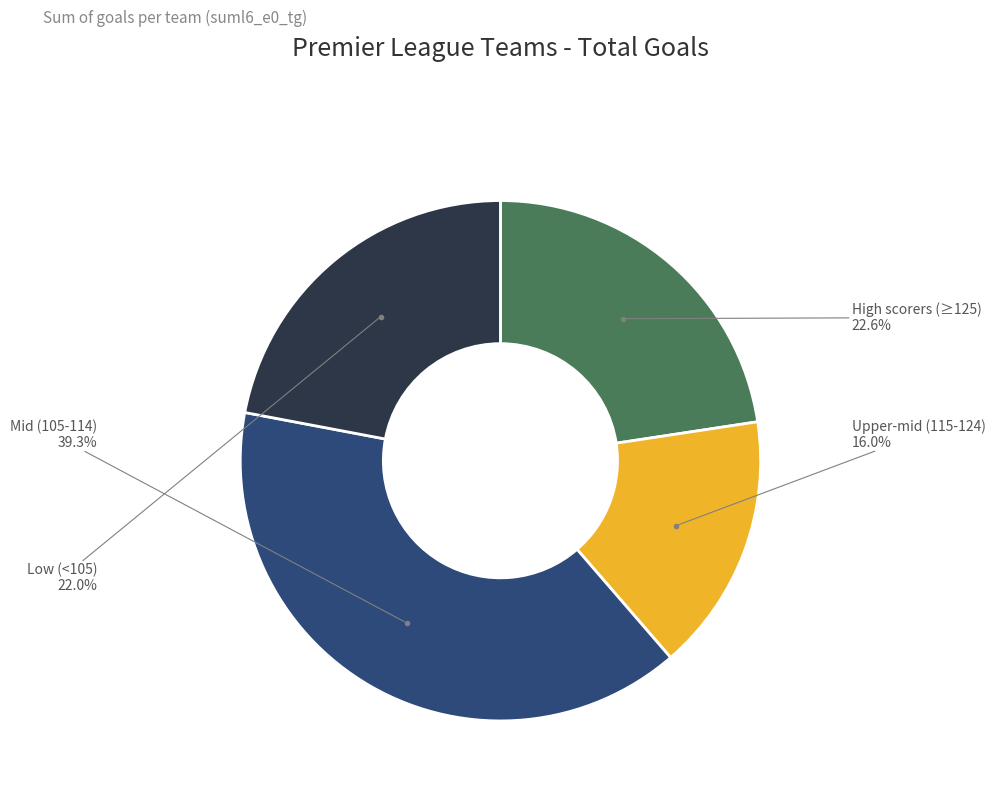

Is there a majority slice in this chart?

No